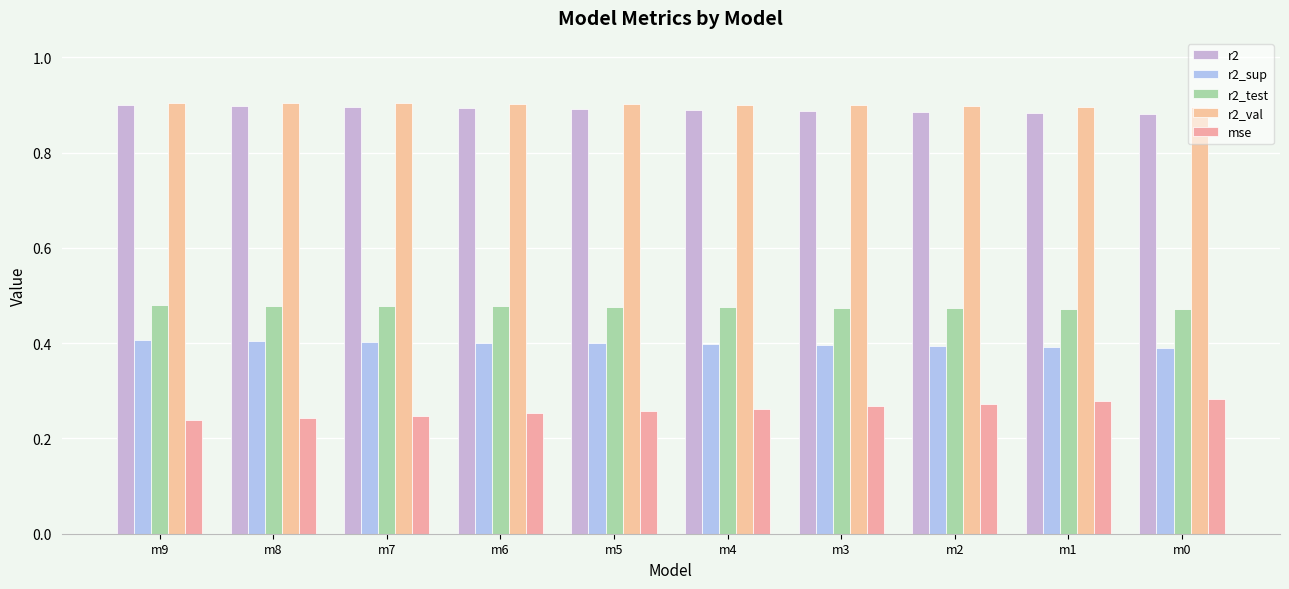

What is the lowest value of the r2 series?

0.9